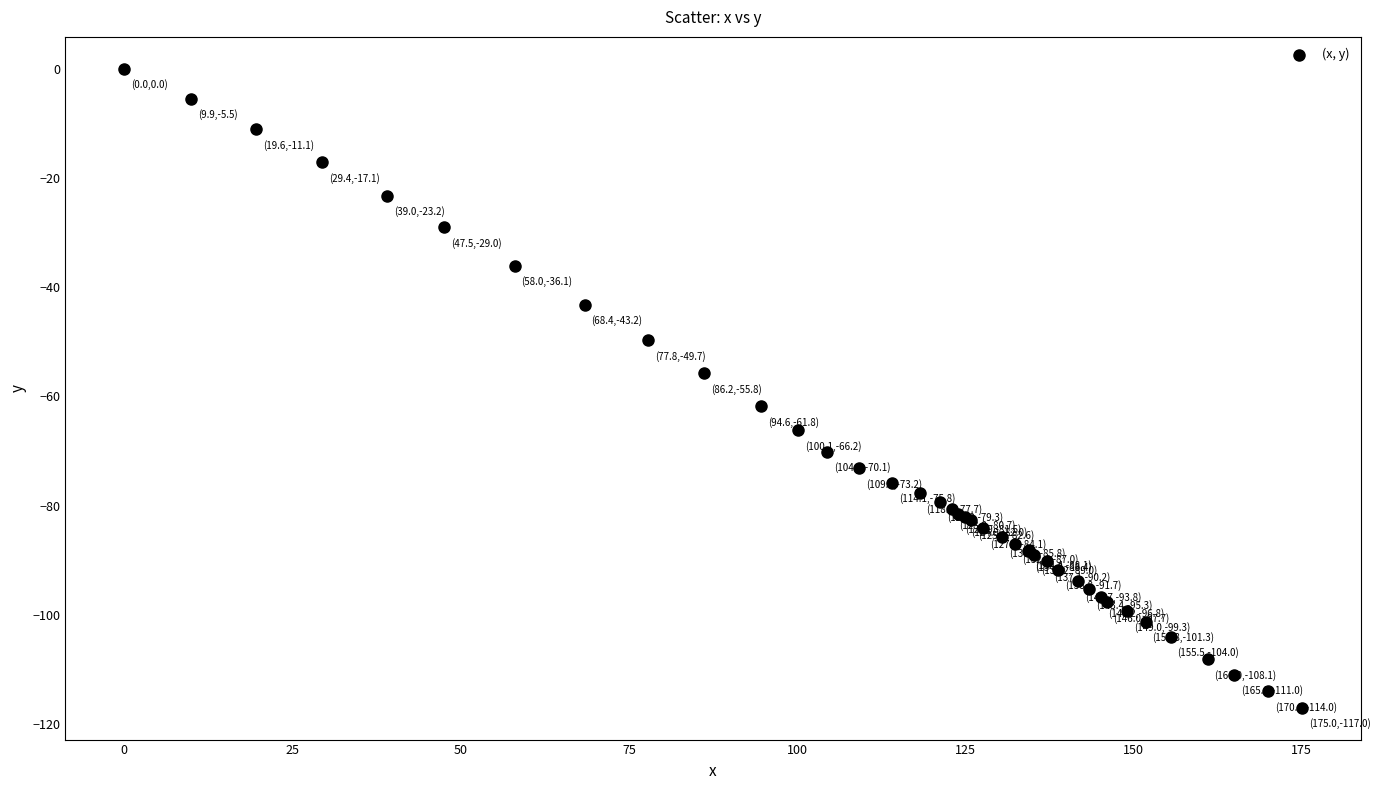

What Y value in the scatter plot is closest to -58?

-55.8